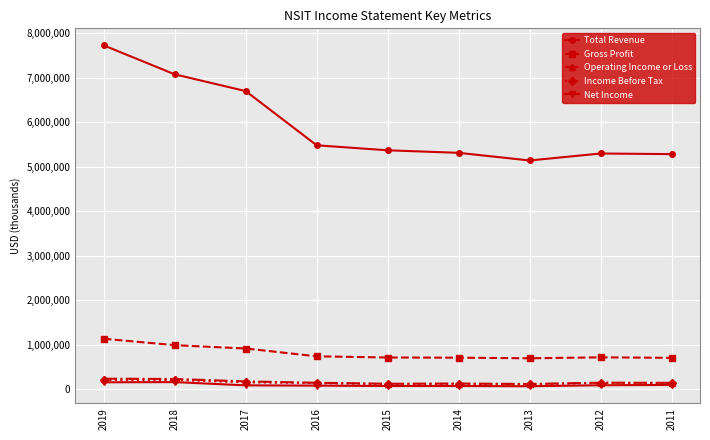

True or false: Total Revenue and Gross Profit cross at least once.

False